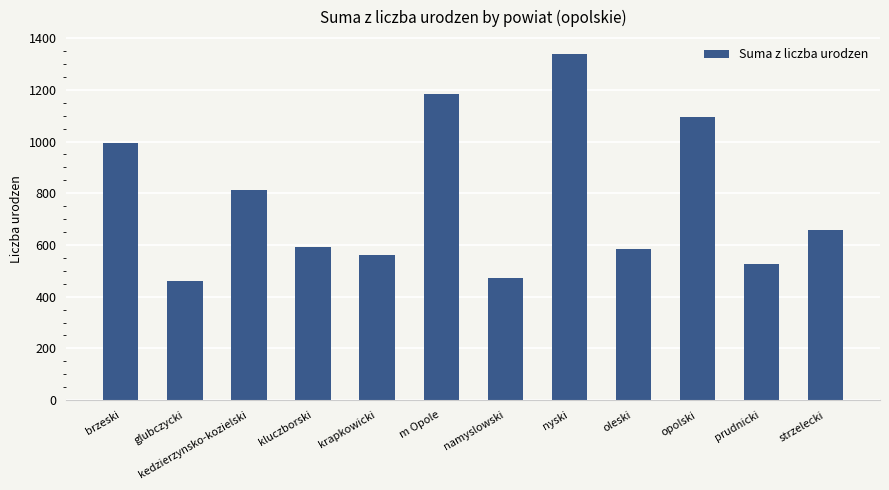

How many bars are there in total?

12